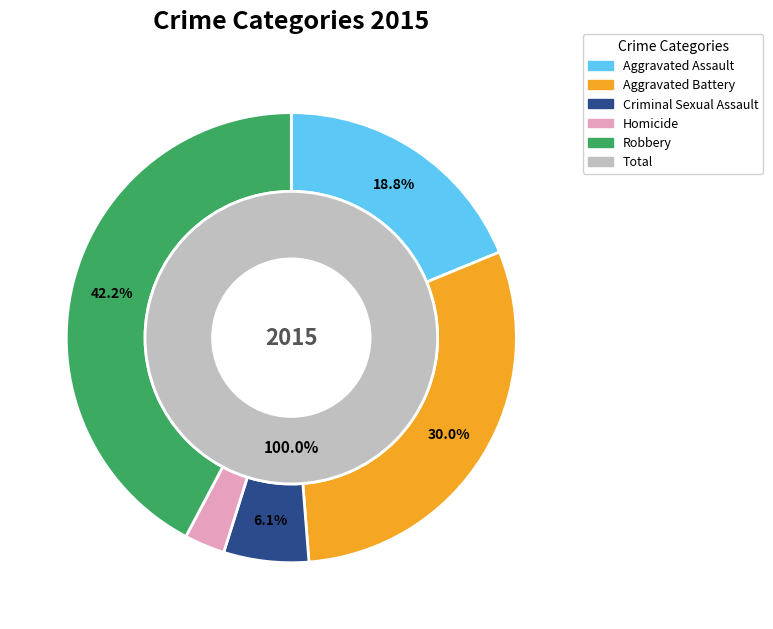

What is the change in value from Aggravated Assault to Aggravated Battery?

+192